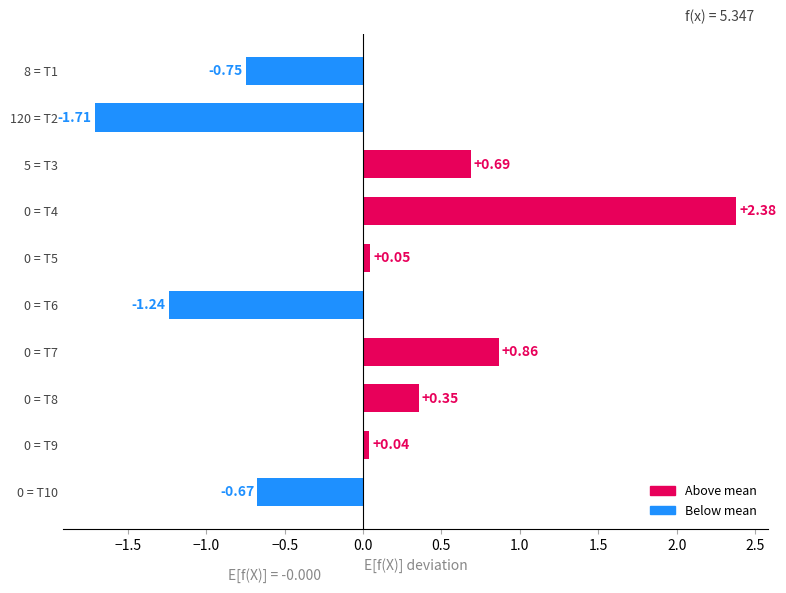

What is the difference between the maximum and second lowest values?

3.6